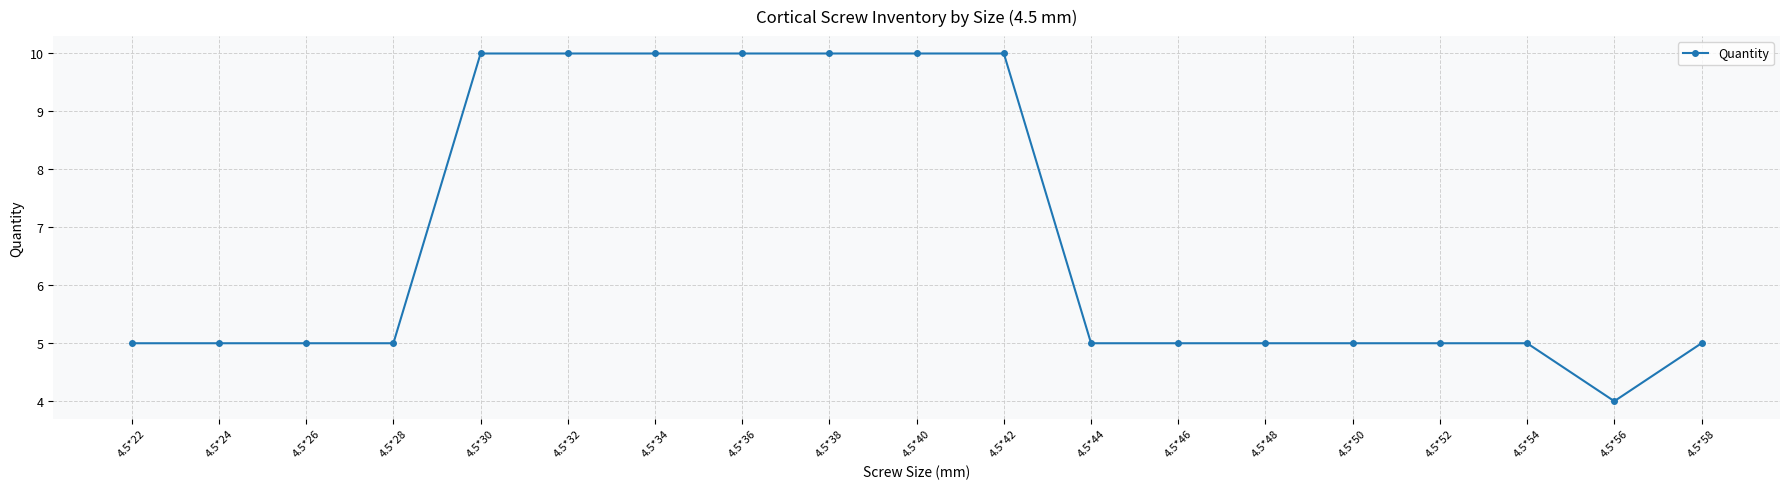

How many lines are shown in the chart?

1